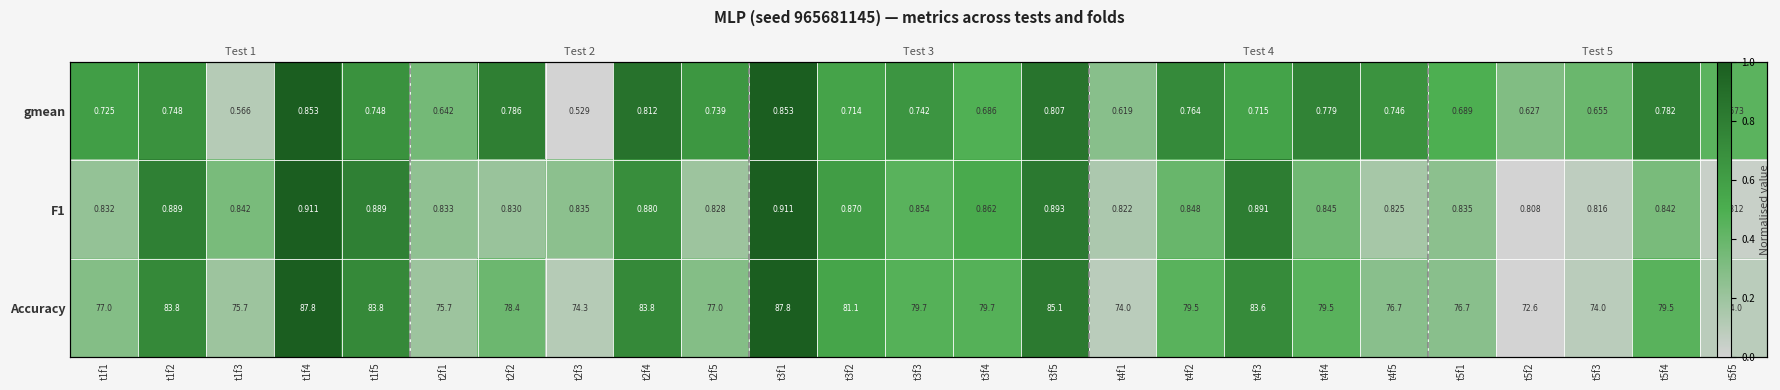

The value of gmean at t2f4 is 1.2. True or false?

False